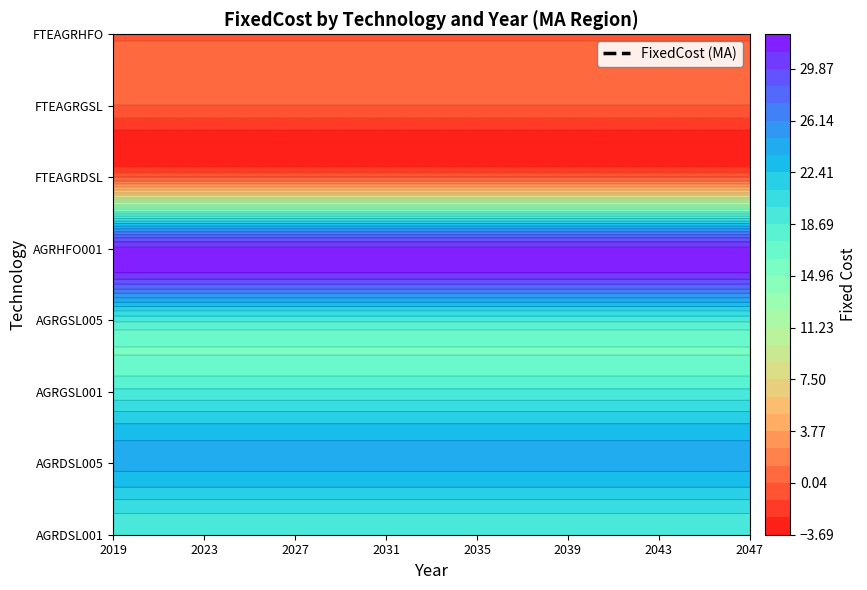

Between 6 and 8, which series saw the biggest shift?

AGRDSL001